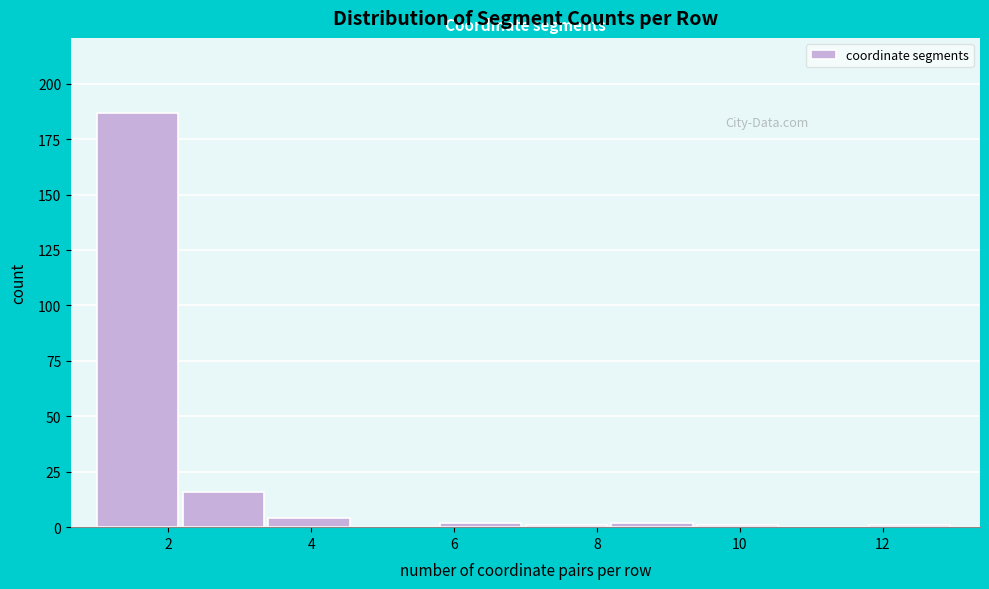

Which range on the x-axis has the tallest bar?

1.0 to 2.2